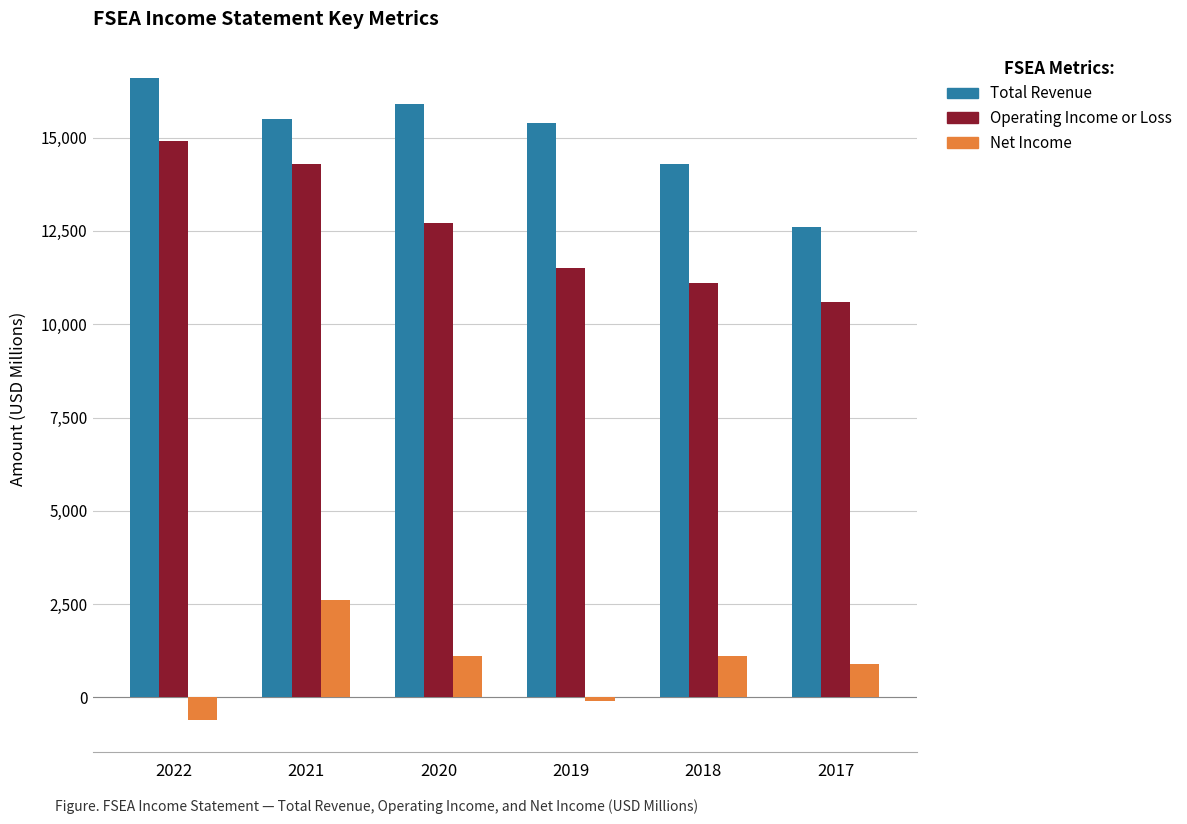

Which series has the largest total across all categories?

Total Revenue